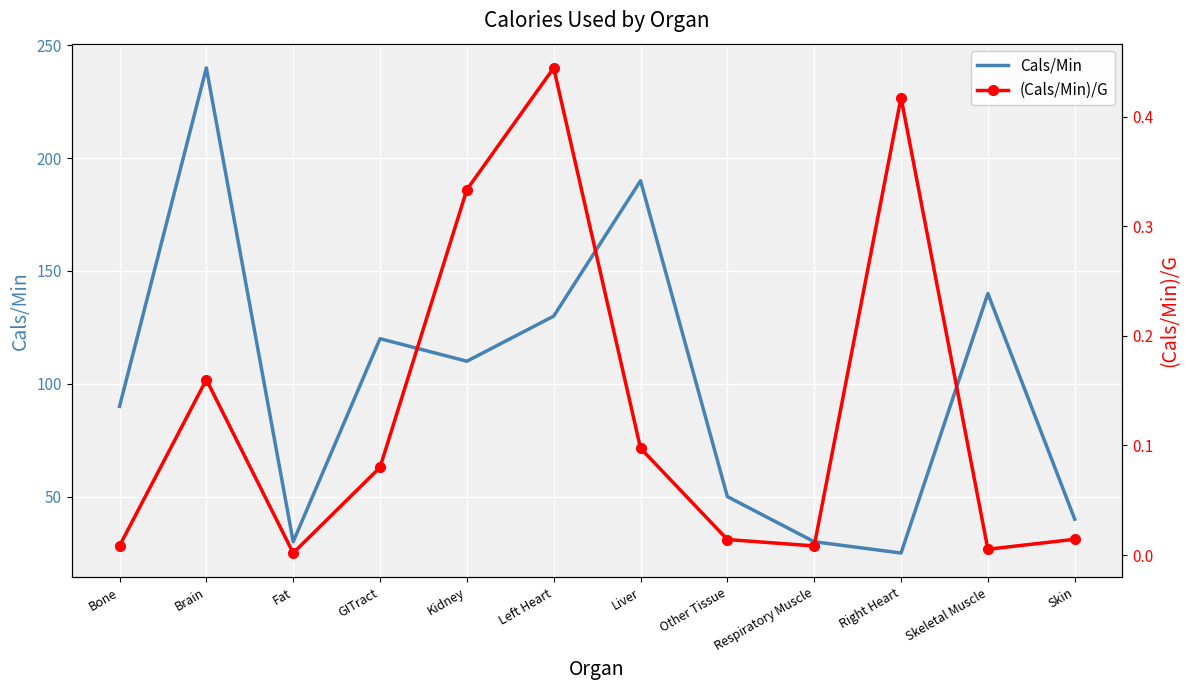

Which series has the largest total across all categories?

Cals/Min